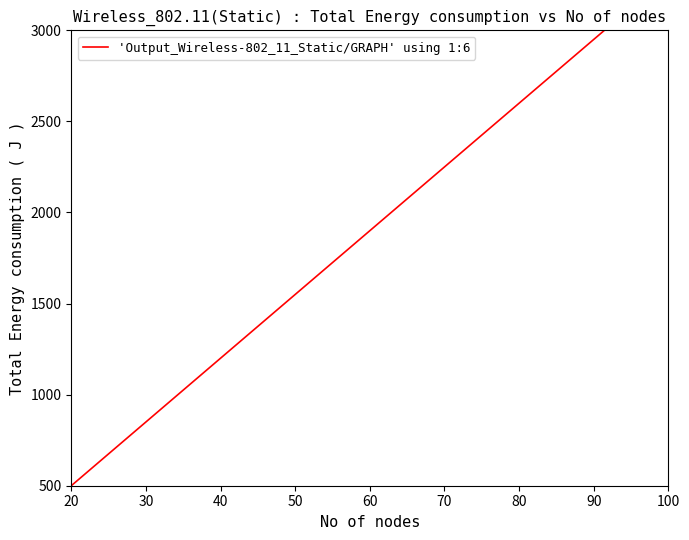

How many data points are above 1899?

5